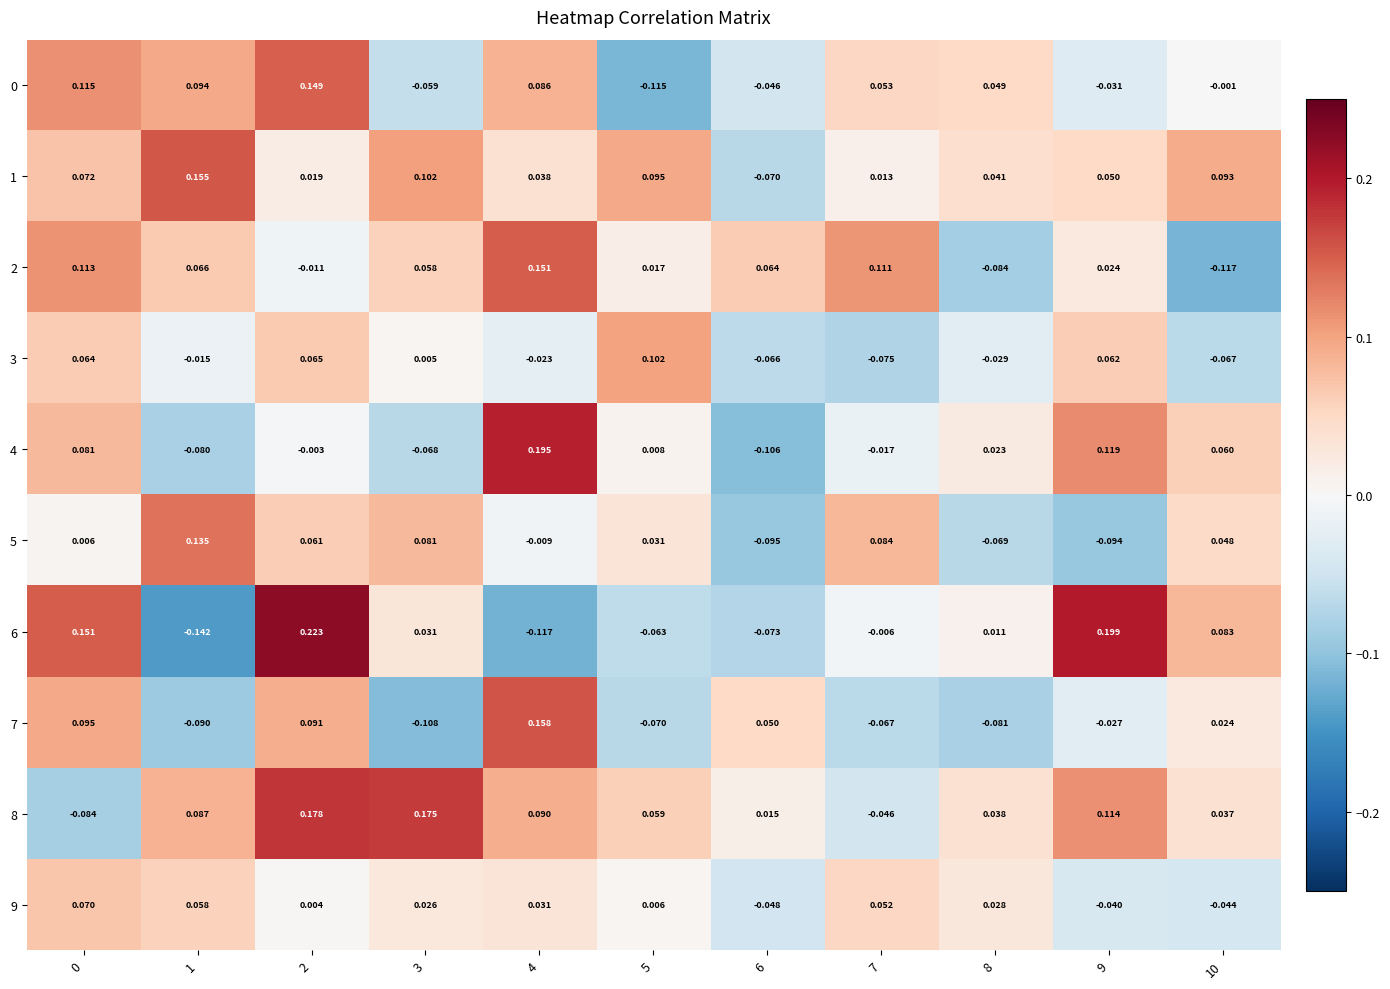

Is the value of 9 at 10 greater than the value of 2 at 3?

No